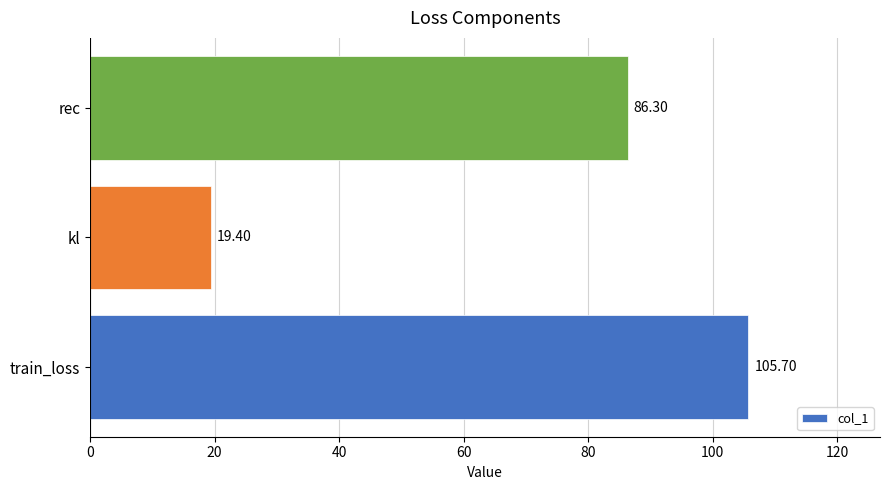

How many bars are there in total?

3